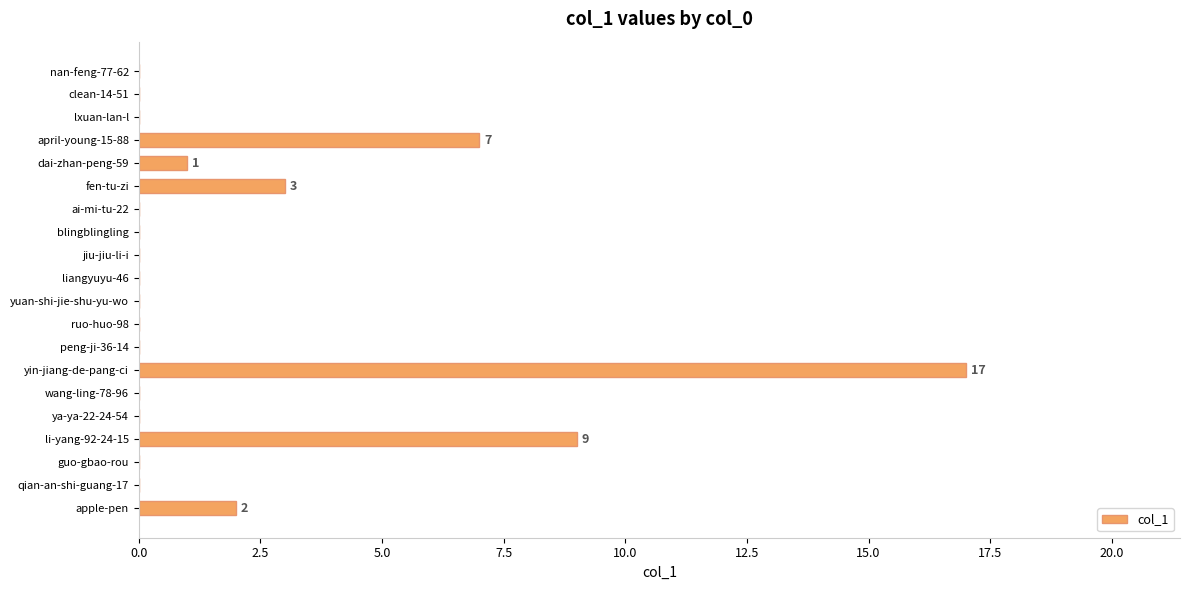

Which label corresponds to the largest value in the chart?

yin-jiang-de-pang-ci